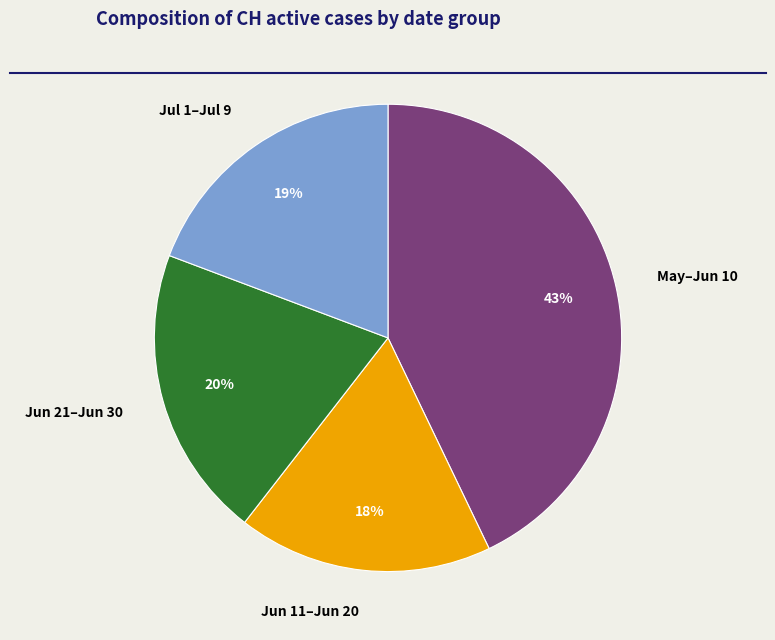

Combined, do May–Jun 10 and Jun 11–Jun 20 account for over 50%?

Yes